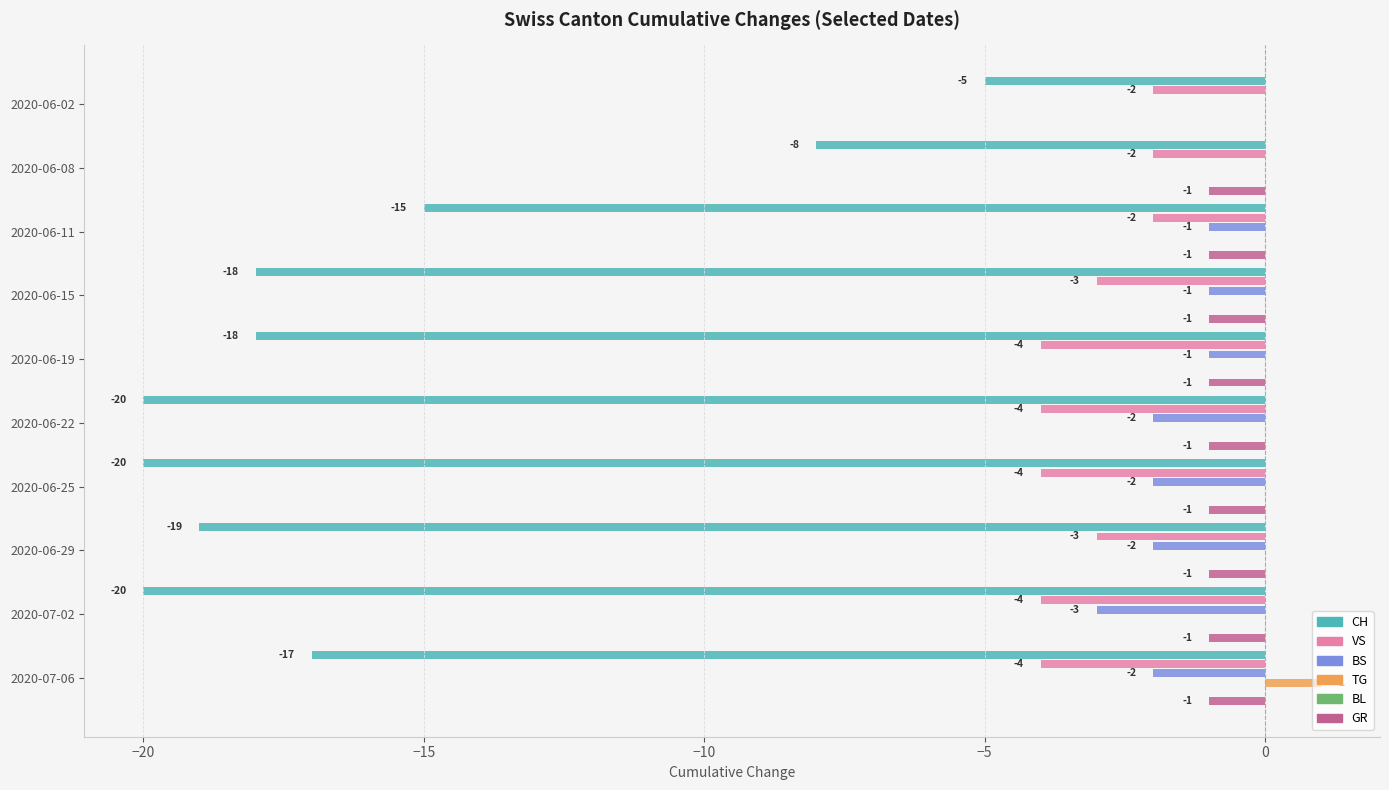

What is the label of the 9th bar from the right?

−20